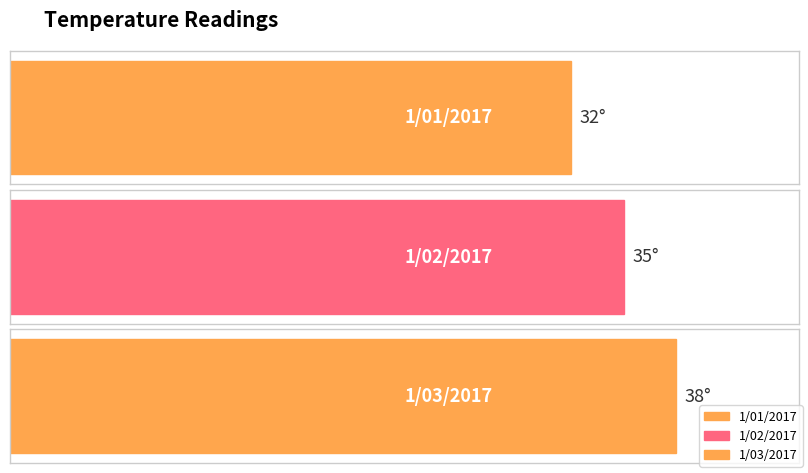

What is the label of the 3rd bar from the right?

1/01/2017